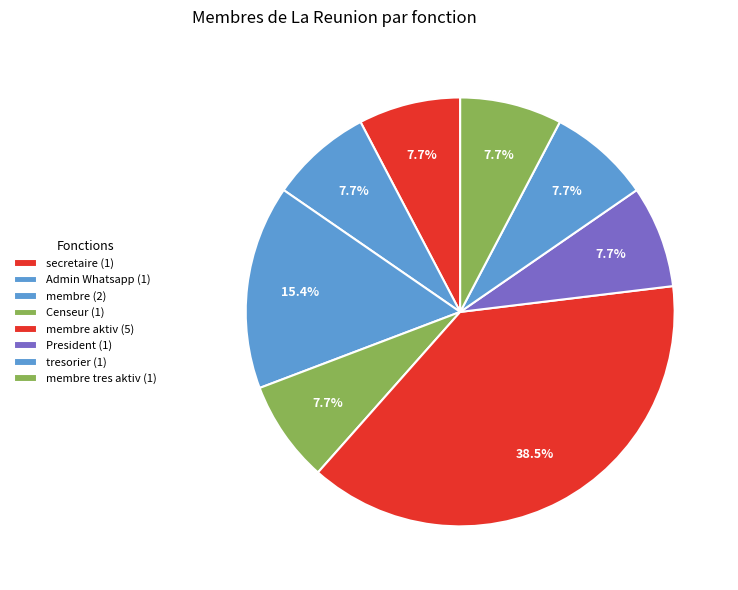

Which slice is the smallest?

President